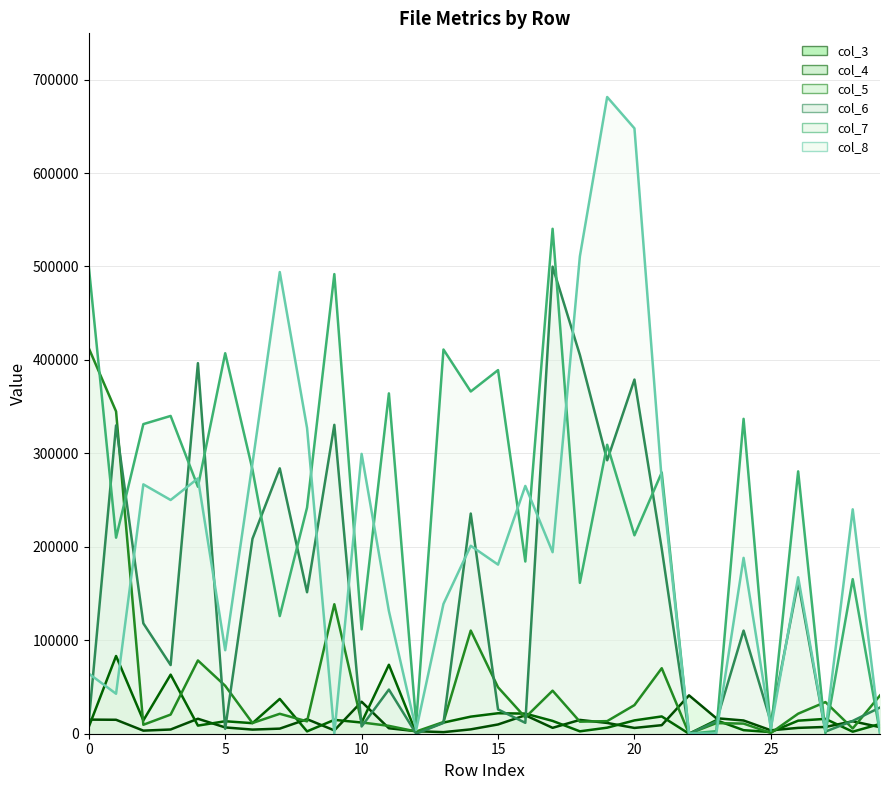

What is the sum of all col_8 line values?

6229370